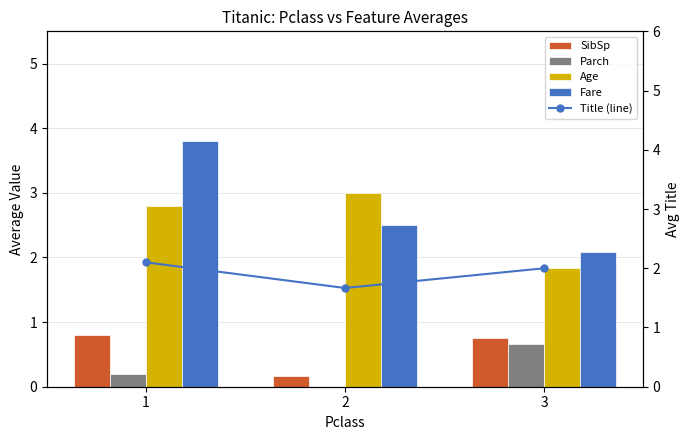

What are all the series names shown in the legend?

SibSp, Parch, Age, Fare, Title (line)